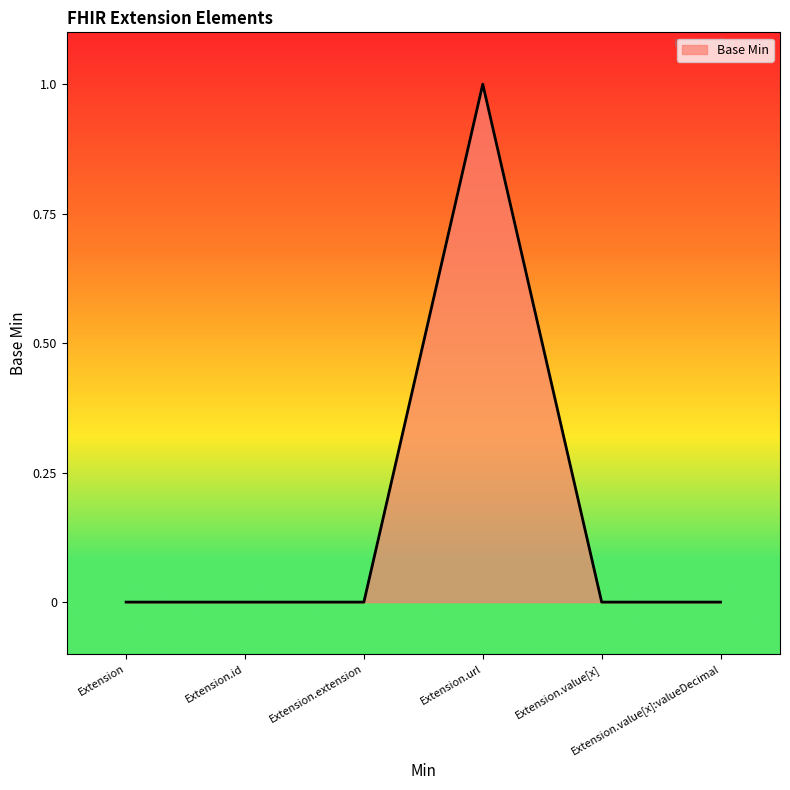

Reading left to right, transcribe all the data shown in this chart.

Extension=0	Extension.id=0	Extension.extension=0	Extension.url=1	Extension.value[x]=0	Extension.value[x]:valueDecimal=0